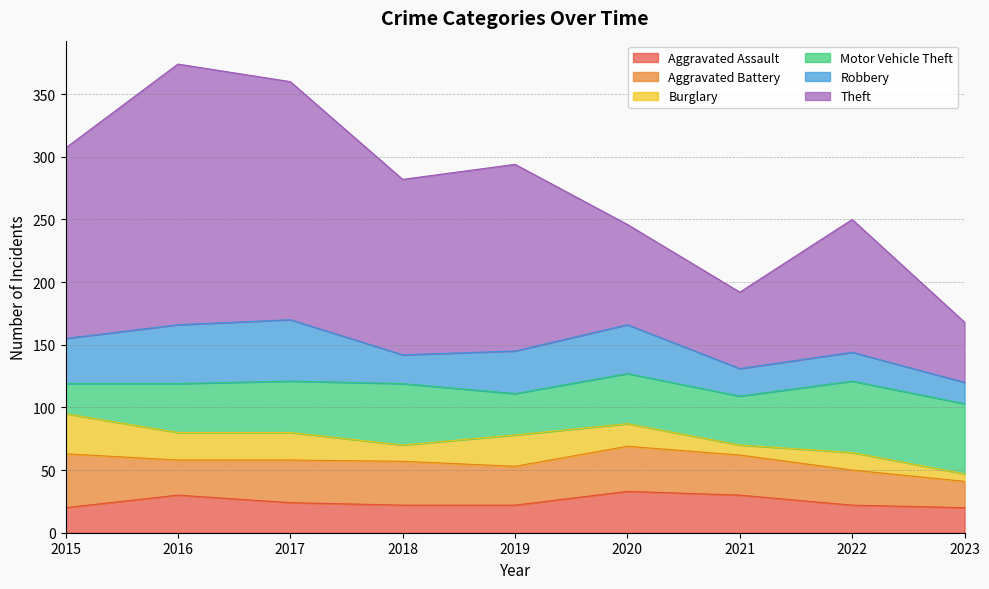

What is the total value across all series at 2017?

360